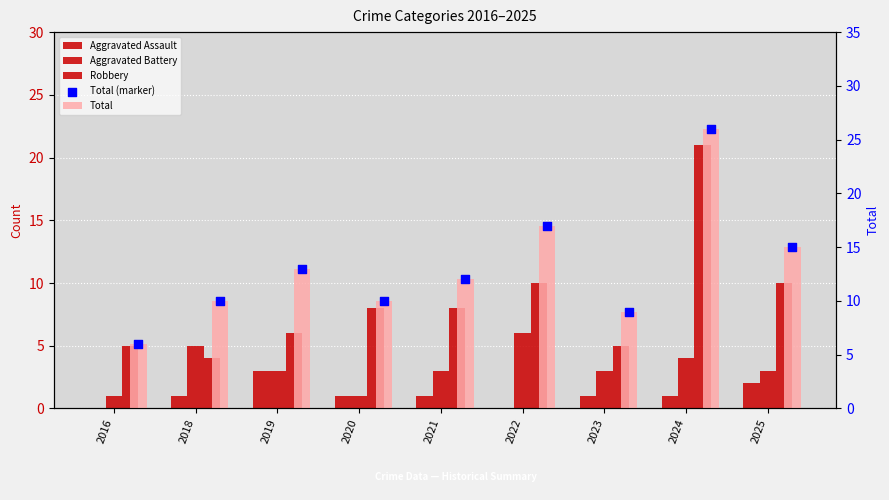

At how many categories does at least one series exceed 15?

2